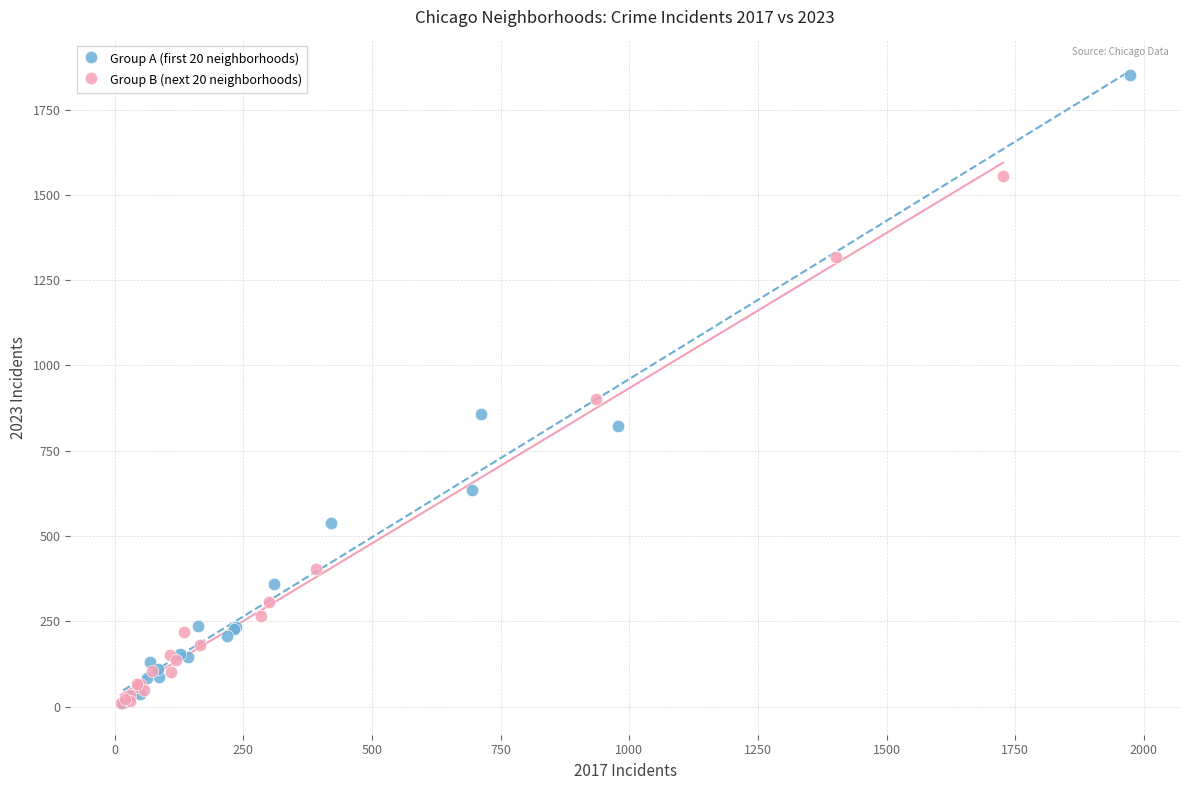

Which series contains the highest Y value?

Group A (first 20 neighborhoods)